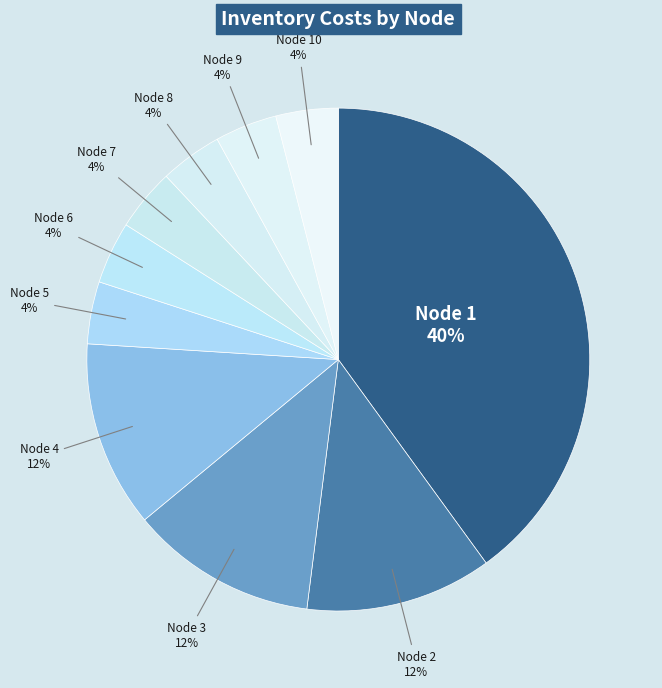

Between Node 3 and Node 9, which is larger?

Node 3